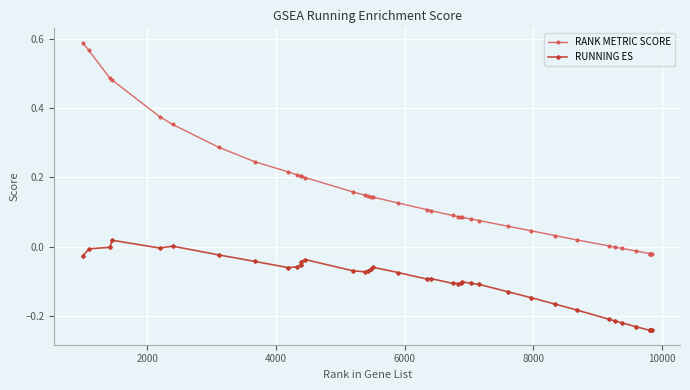

How many data points does each series have?

40